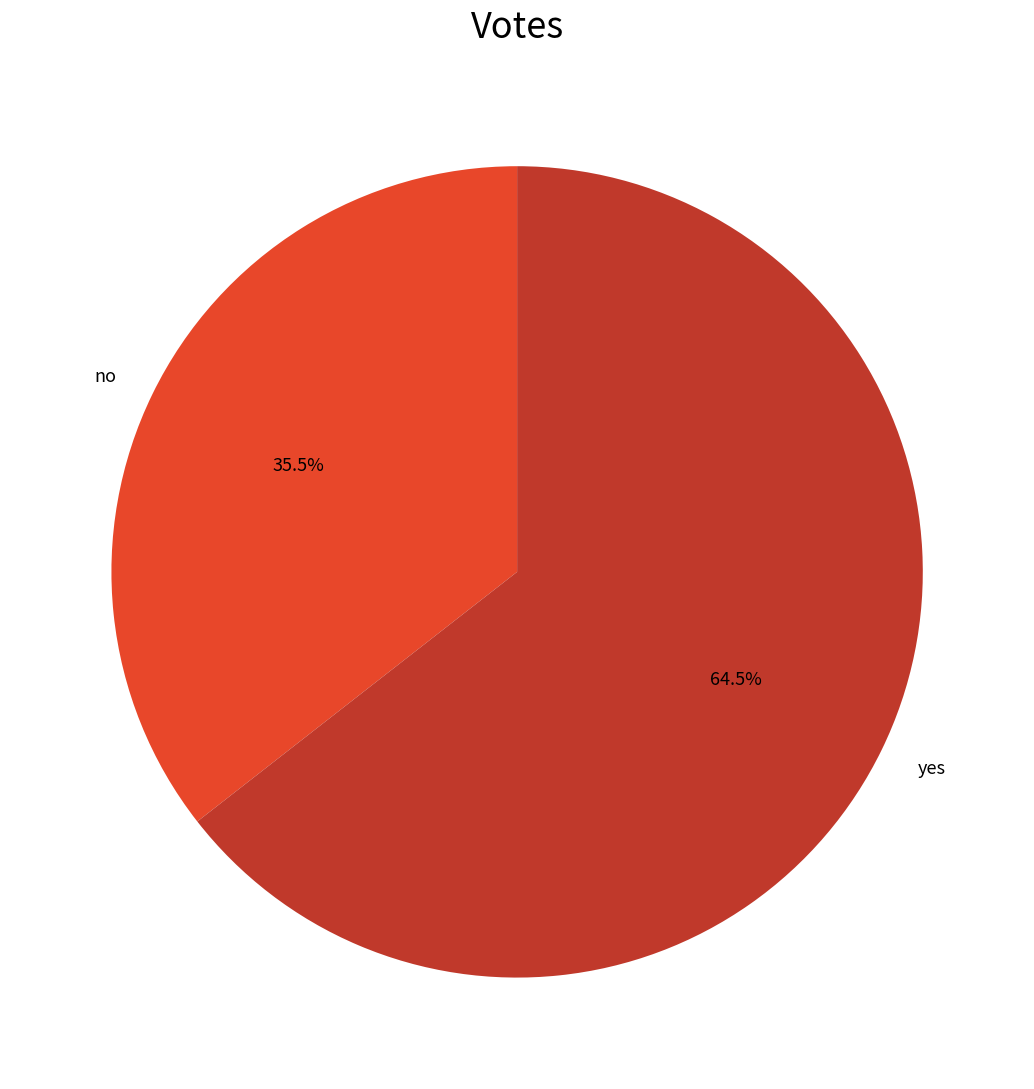

How many segments does this pie chart have?

2